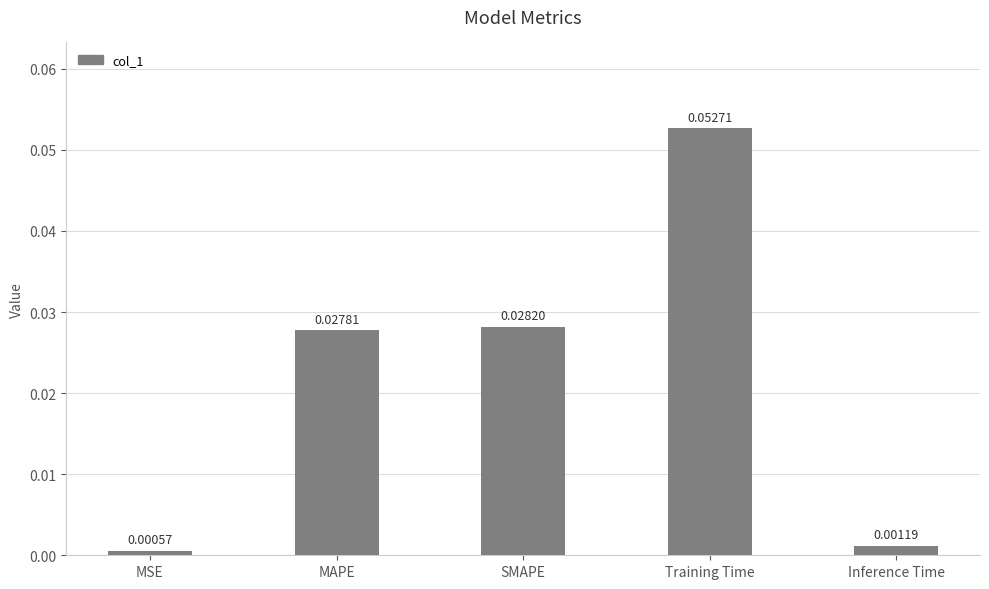

What position from the left is MAPE?

2